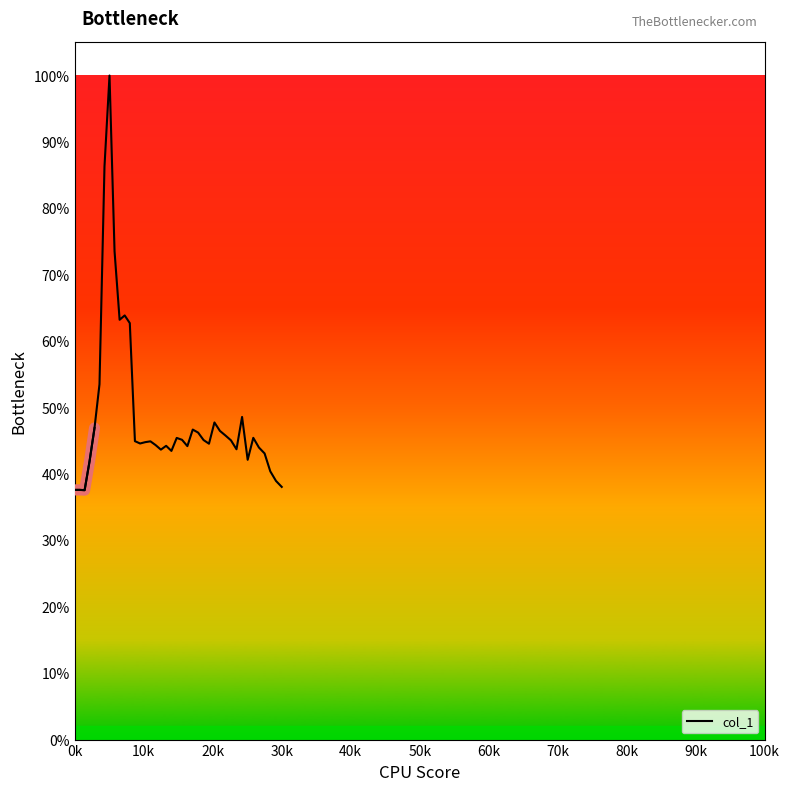

What is the value of the 38th point from the left?

0.4